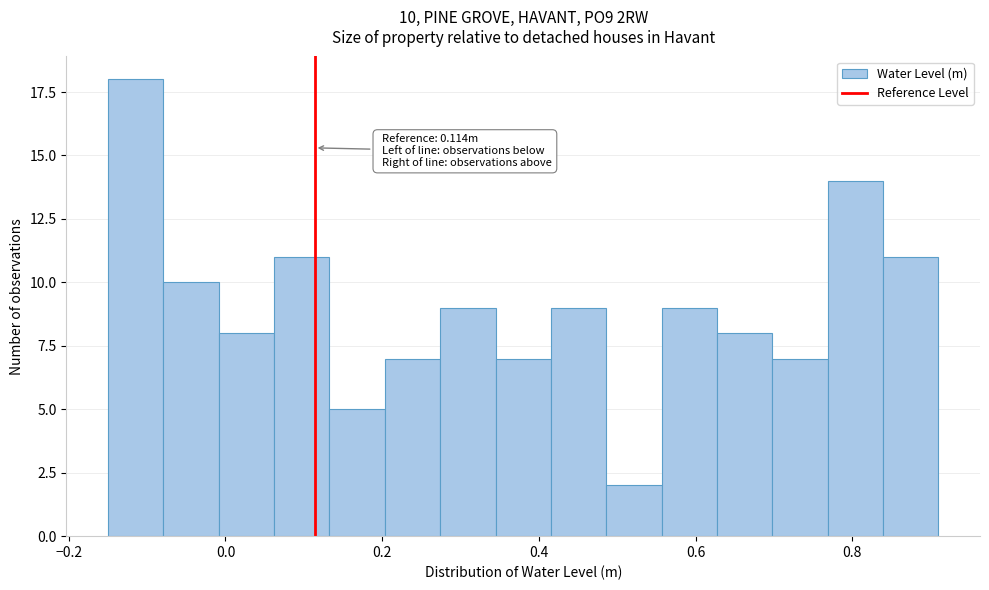

Around what value on the x-axis is the tallest bar? Give the approximate position of its centre, as read against the axis.

-0.12